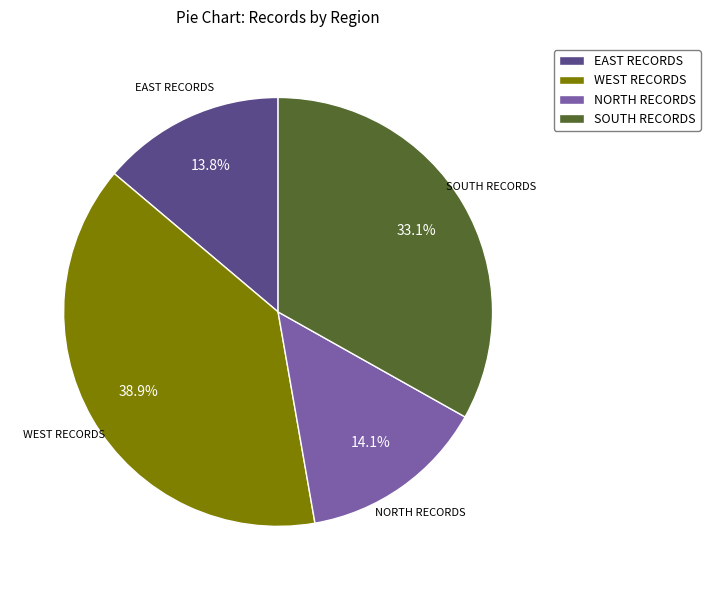

Which has a higher value, WEST RECORDS or EAST RECORDS?

WEST RECORDS